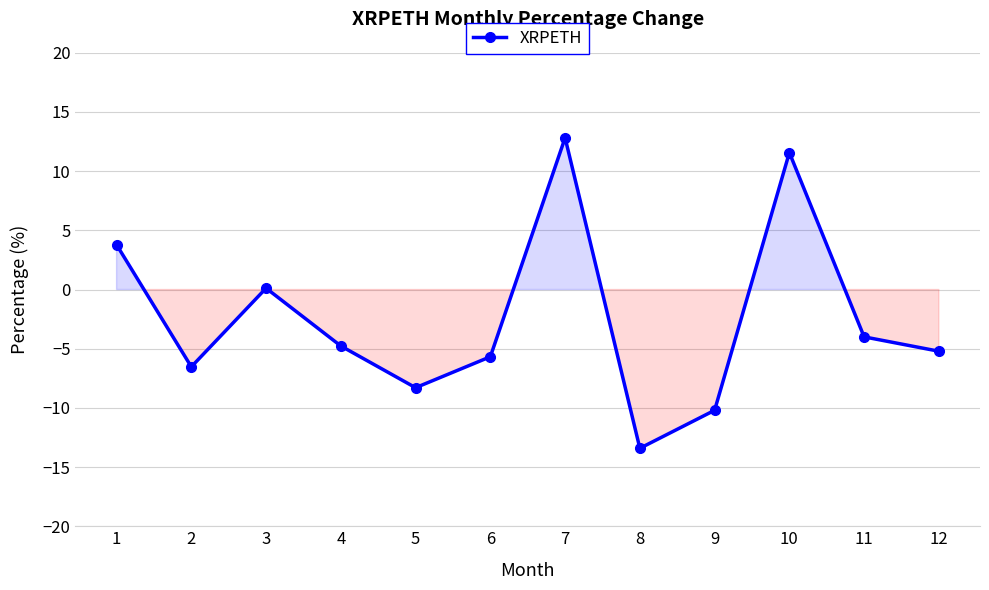

What is the value of the 9th point from the left?

-10.2